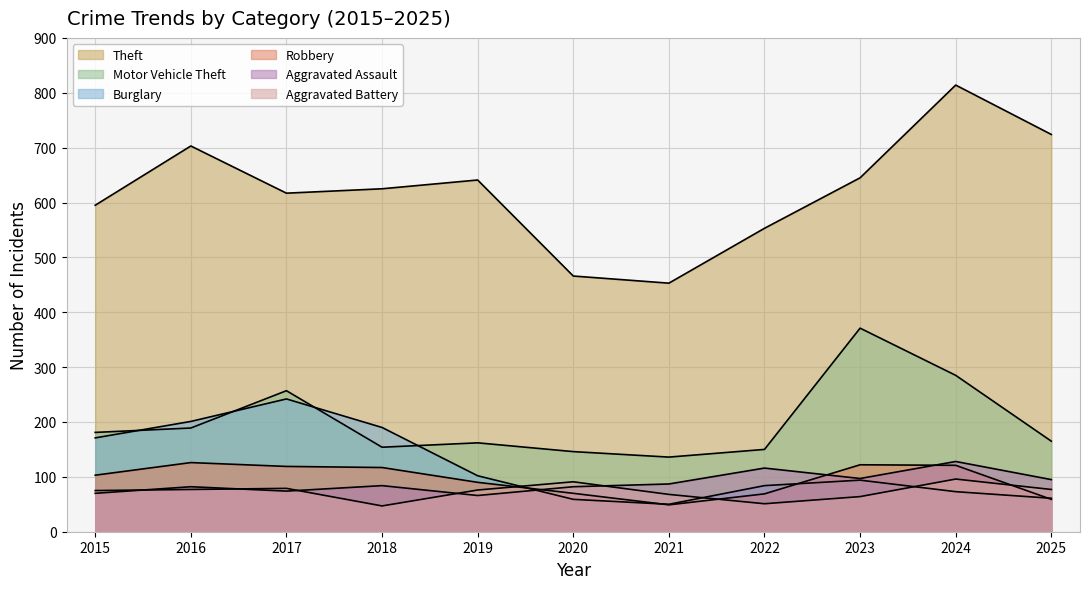

Is it true that Aggravated Battery equals 127 at 2020?

False